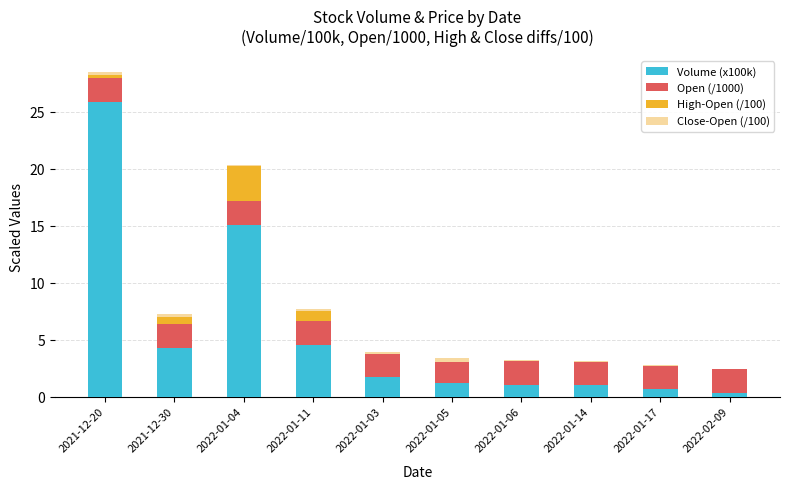

True or false: Open (/1000) has a value of 2.1 at 2022-01-05.

True